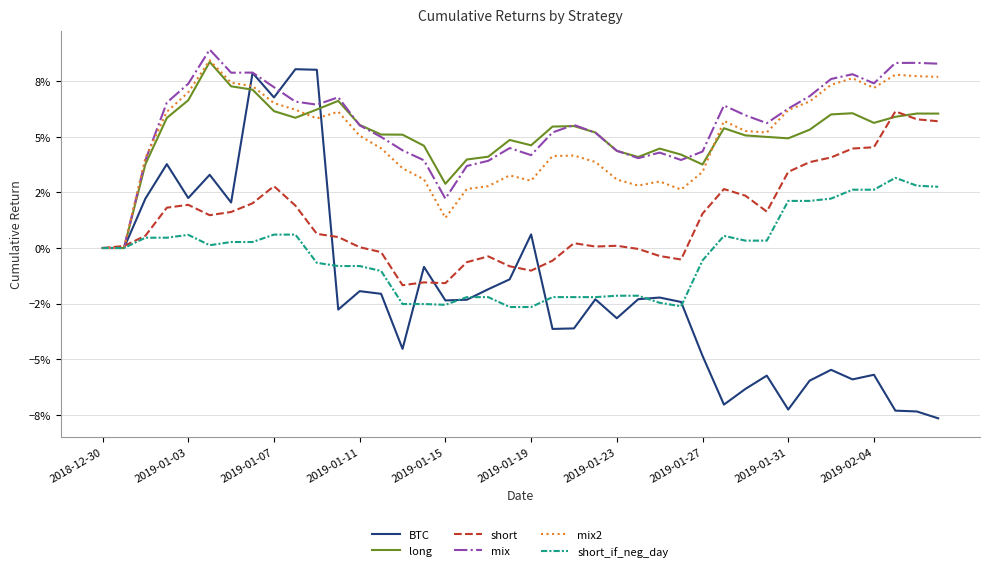

Is this an area chart (filled region under the line)?

No